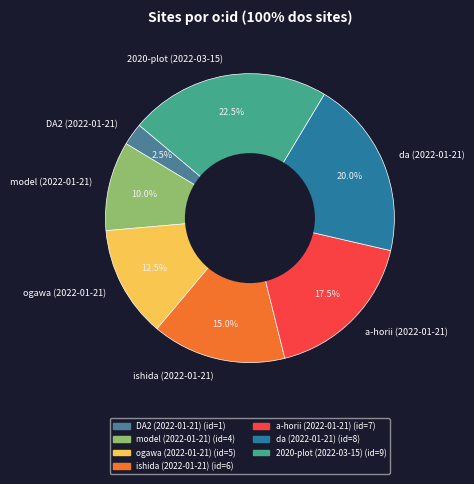

To the nearest percent, what is the combined percentage of 2020-plot (2022-03-15) and DA2 (2022-01-21)?

25%